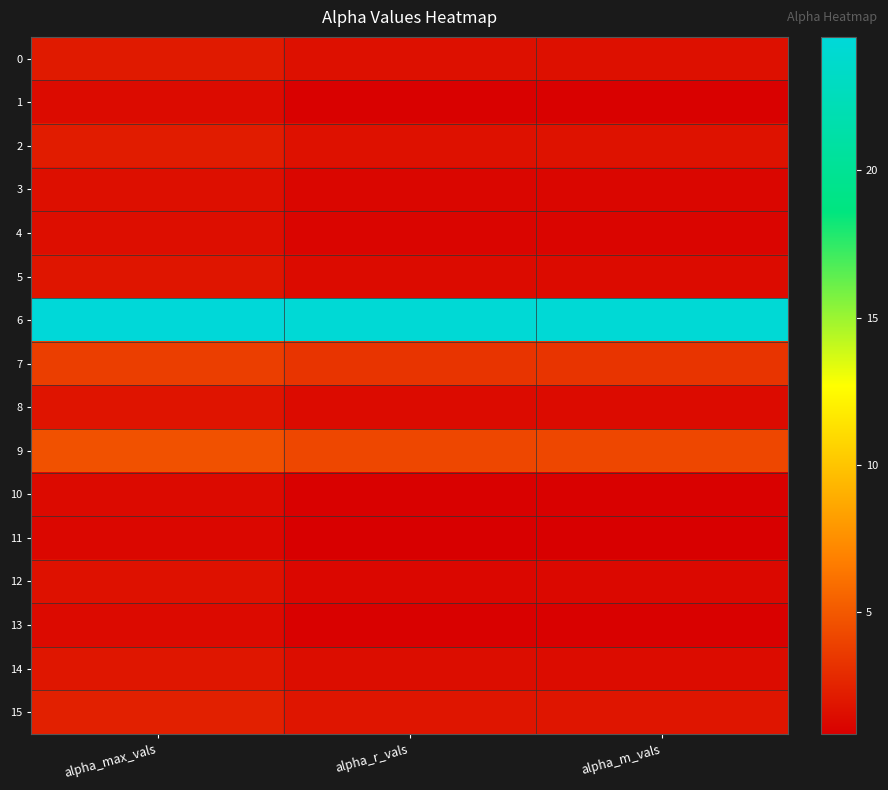

Reading left to right, extract all data points from this chart.

0: alpha_max_vals=2.1	alpha_r_vals=1.7	alpha_m_vals=1.7
1: alpha_max_vals=1.4	alpha_r_vals=1.0	alpha_m_vals=1.0
2: alpha_max_vals=2.2	alpha_r_vals=1.8	alpha_m_vals=1.8
3: alpha_max_vals=1.6	alpha_r_vals=1.2	alpha_m_vals=1.2
4: alpha_max_vals=1.6	alpha_r_vals=1.2	alpha_m_vals=1.2
5: alpha_max_vals=1.9	alpha_r_vals=1.4	alpha_m_vals=1.4
6: alpha_max_vals=24.5	alpha_r_vals=24.3	alpha_m_vals=24.3
7: alpha_max_vals=3.8	alpha_r_vals=3.3	alpha_m_vals=3.3
8: alpha_max_vals=1.9	alpha_r_vals=1.4	alpha_m_vals=1.4
9: alpha_max_vals=4.7	alpha_r_vals=4.2	alpha_m_vals=4.2
10: alpha_max_vals=1.4	alpha_r_vals=1.0	alpha_m_vals=1.0
11: alpha_max_vals=1.3	alpha_r_vals=0.9	alpha_m_vals=0.9
12: alpha_max_vals=1.7	alpha_r_vals=1.3	alpha_m_vals=1.3
13: alpha_max_vals=1.4	alpha_r_vals=1.0	alpha_m_vals=1.0
14: alpha_max_vals=2.0	alpha_r_vals=1.5	alpha_m_vals=1.5
15: alpha_max_vals=2.4	alpha_r_vals=1.9	alpha_m_vals=1.9